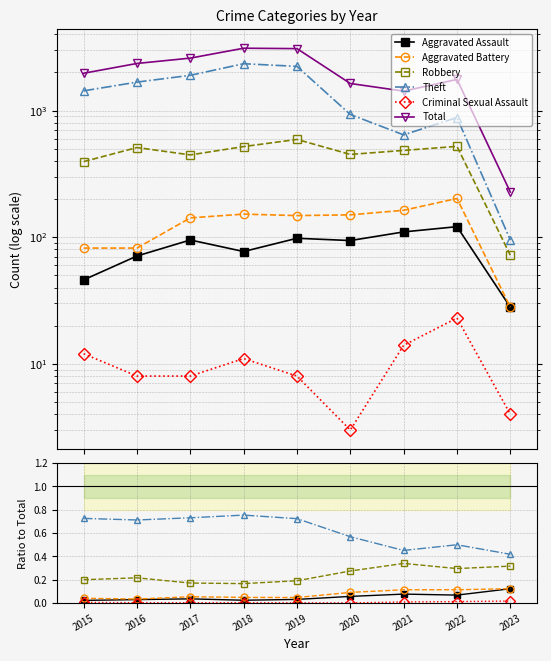

What is the difference between the Total values at 2016 and 2020?

718.0